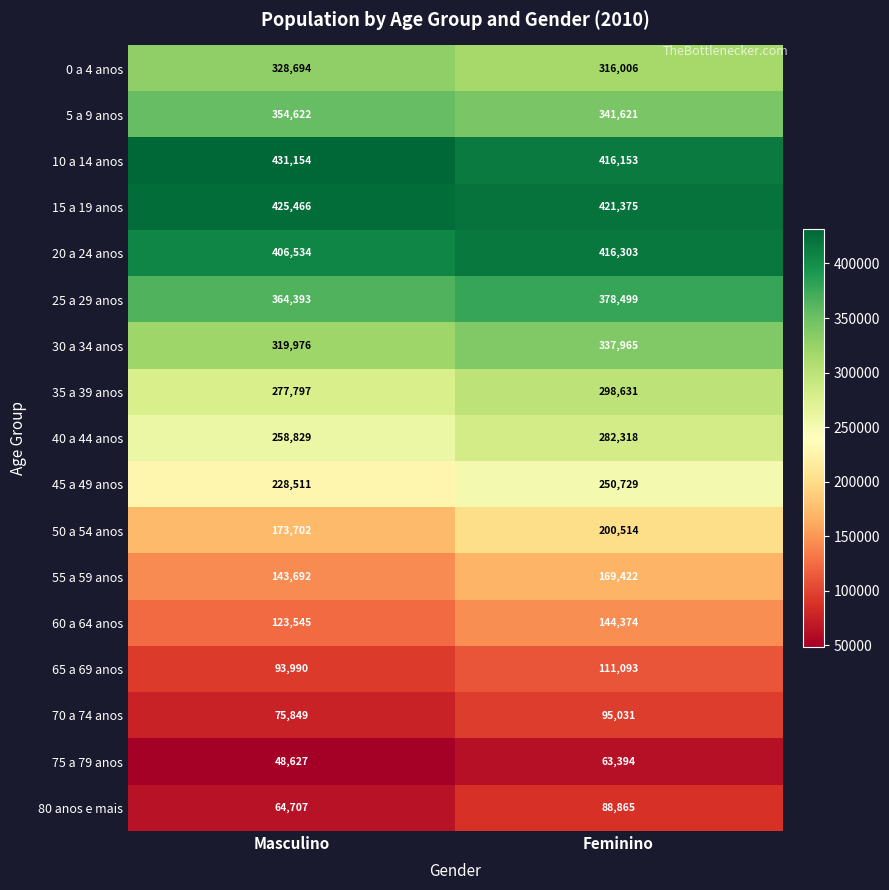

At which category is the sum across all series the highest?

Feminino